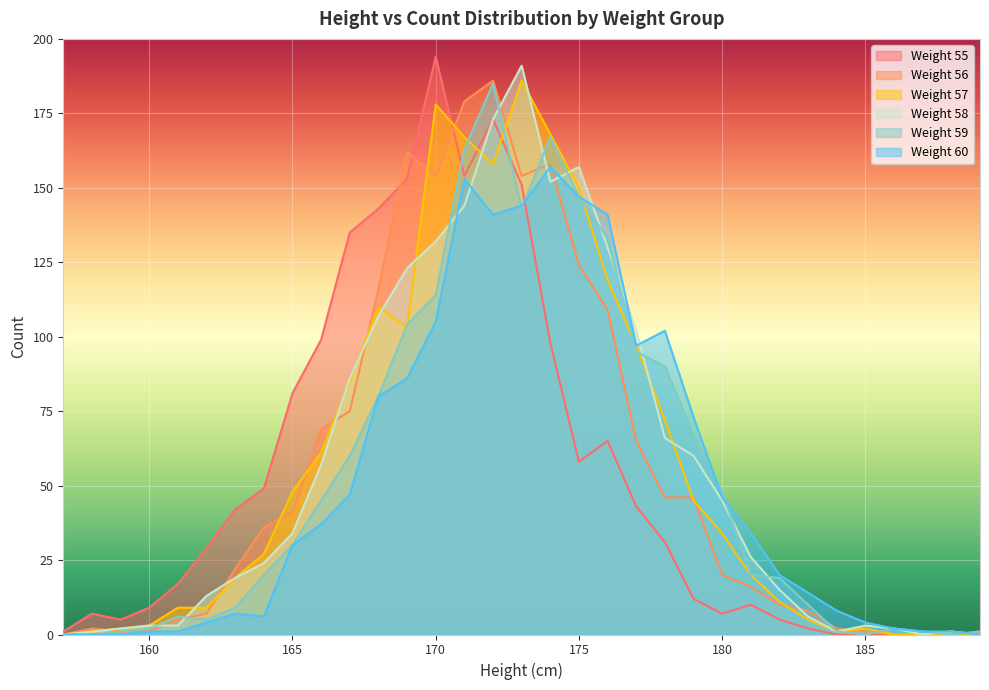

What is the difference between the maximum and minimum values in the Weight 56 series?

186